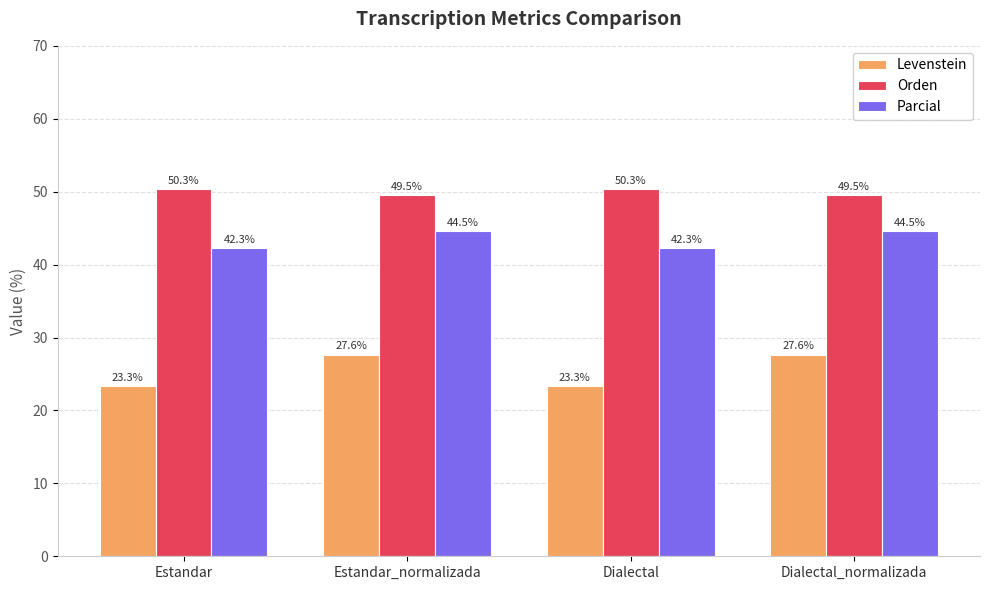

What is the greatest value displayed?

50.3